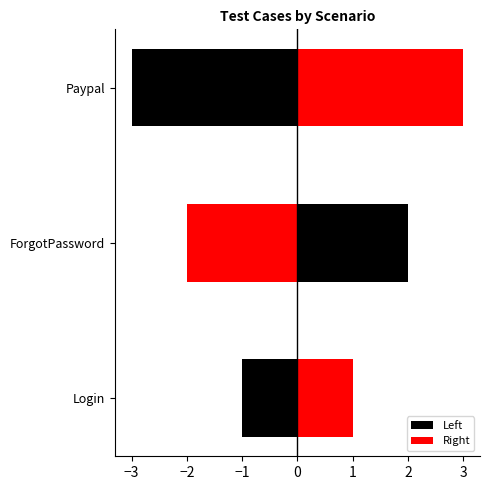

Which label corresponds to the largest value in the chart?

Paypal